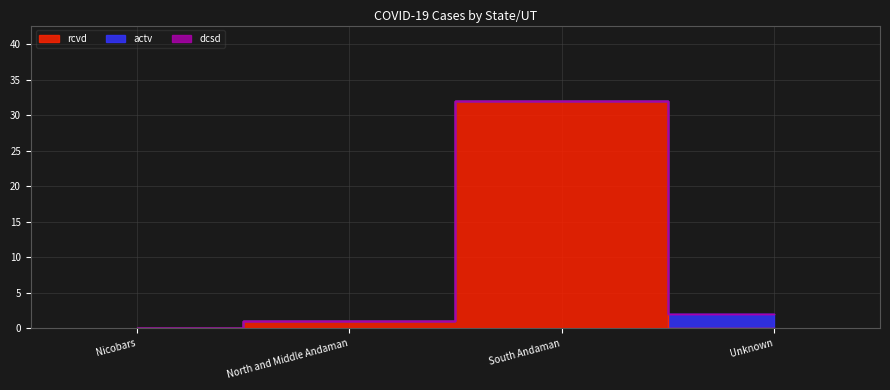

List the labels in order of actv value, smallest first.

Nicobars, North and Middle Andaman, South Andaman, Unknown